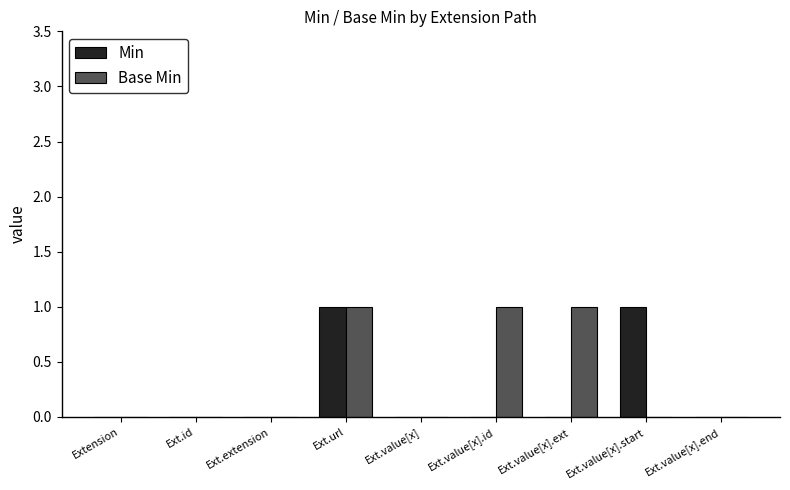

Does the chart contain stacked bars?

No